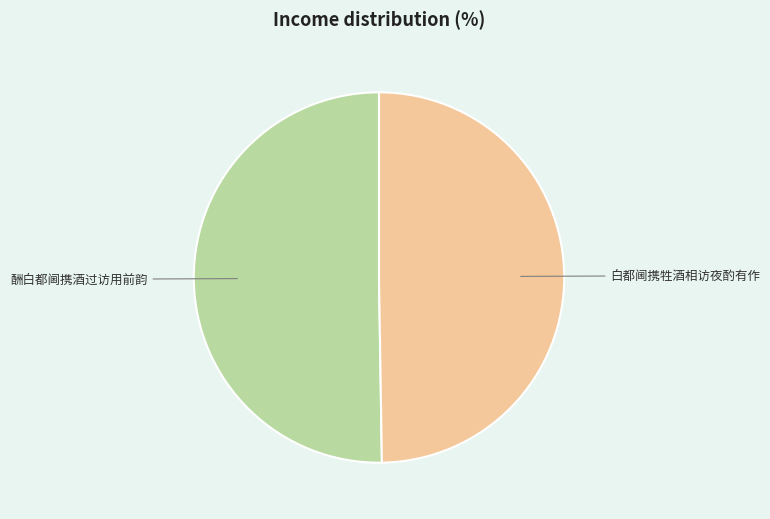

Which slice is the smallest?

白都阃携牲酒相访夜酌有作